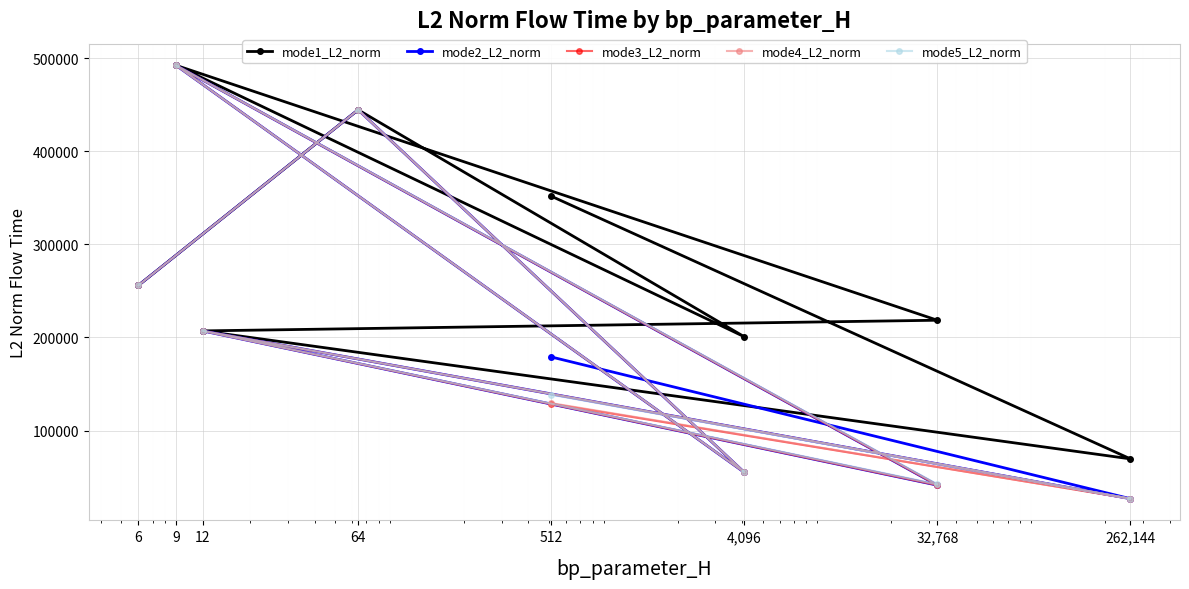

What is the total value across all series at 9?

2460739.4